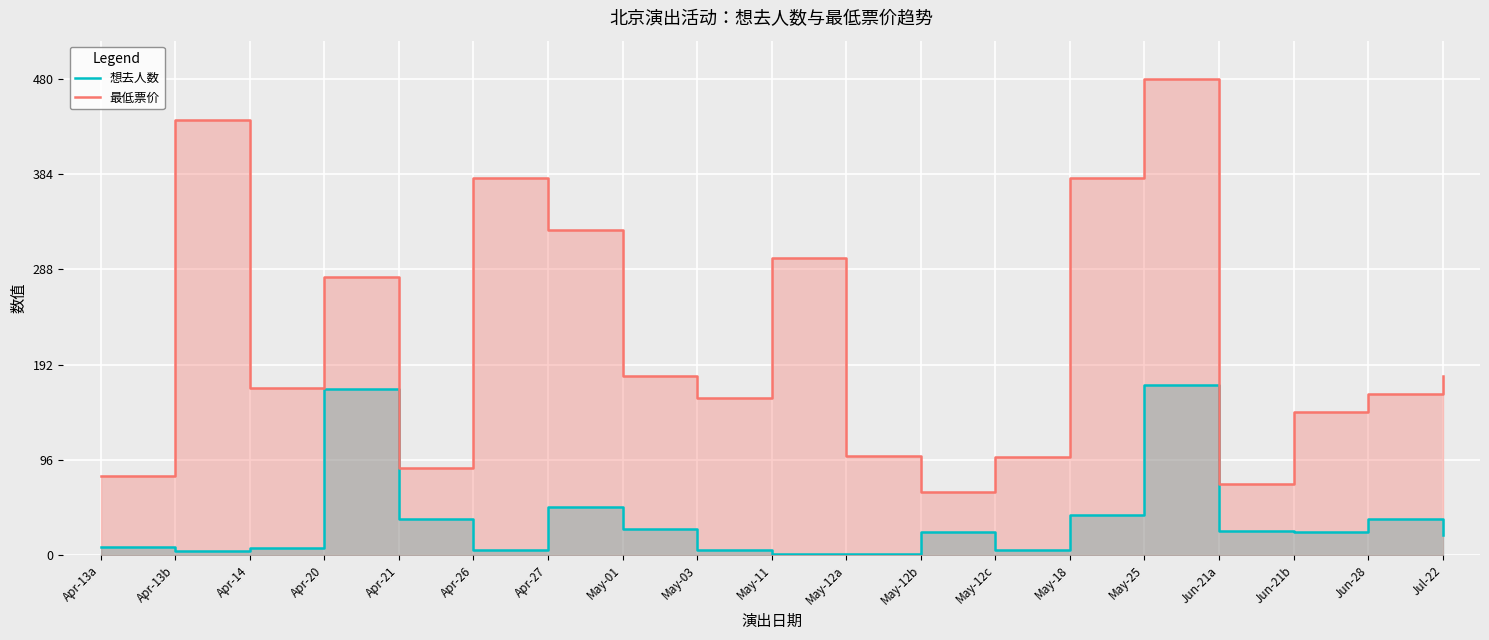

How many categories are shown in the chart?

19